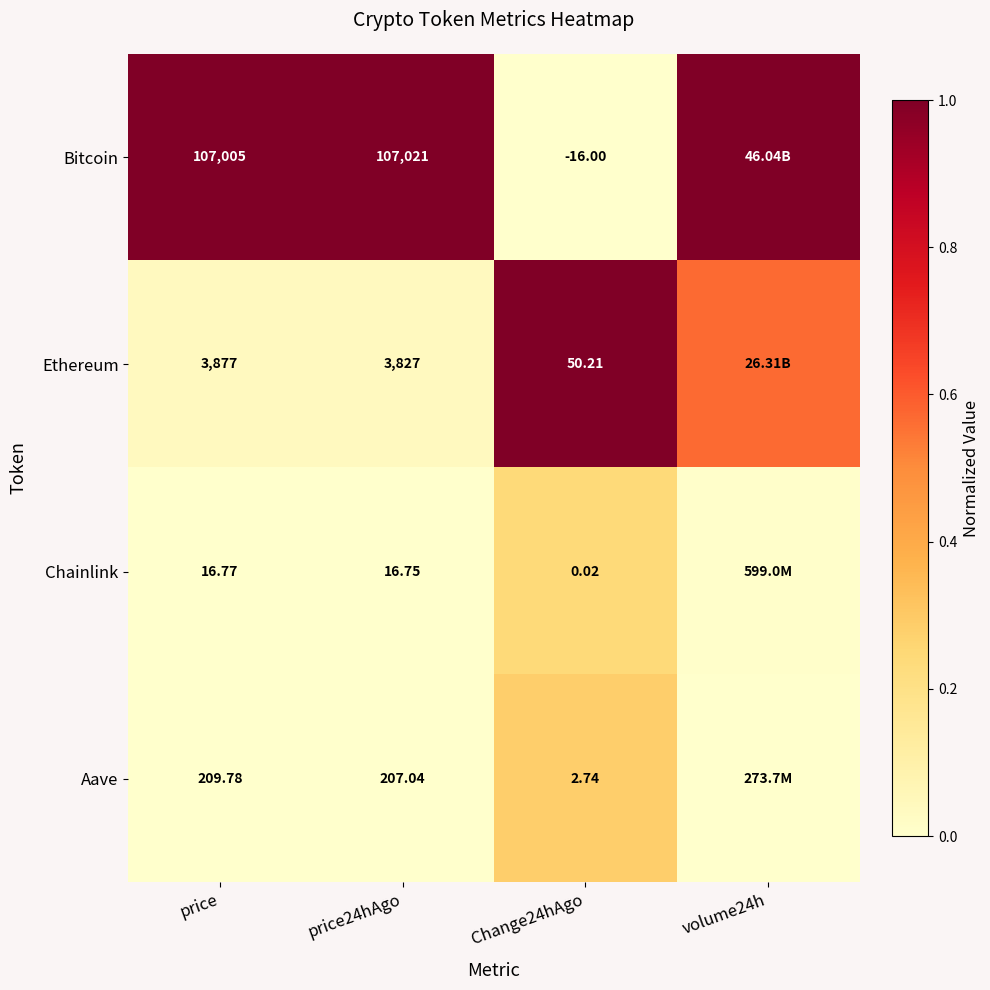

At which category is the sum across all series the highest?

volume24h